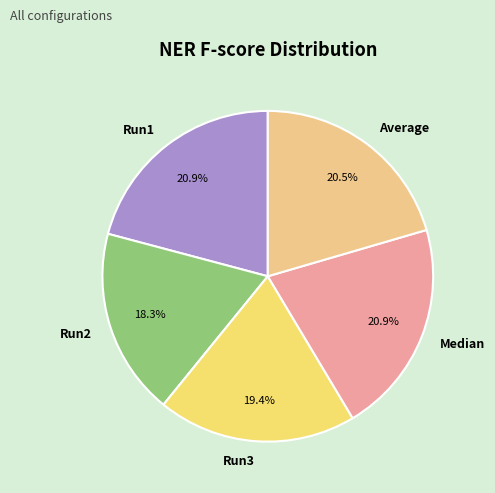

What is the smallest slice in the pie chart?

Run2